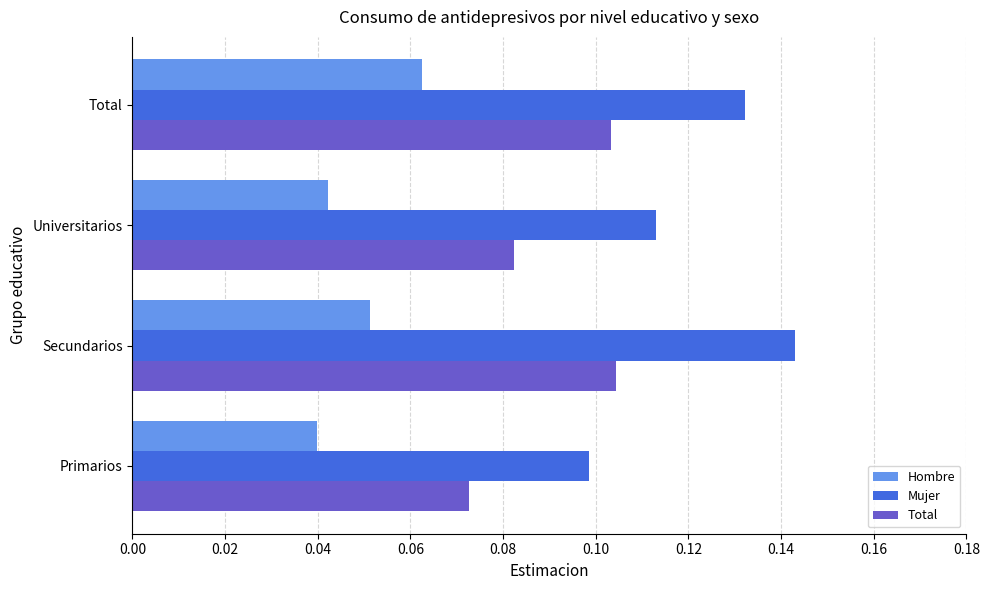

Which series has the largest range (max minus min)?

Mujer